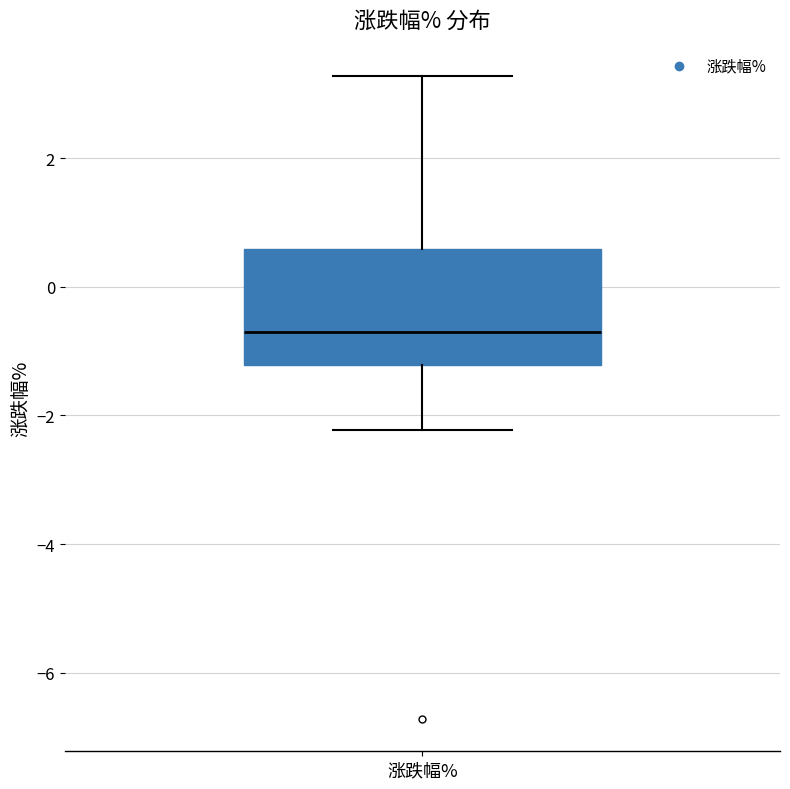

Transcribe this box plot: give where the median line is, the range the box spans, and where the two whiskers end, as read against the y-axis. The values are not printed on the chart, so give them approximately, as read against the axis.

median -0.6, box -1.2 to 0.6, whiskers -2.2 to 3.2